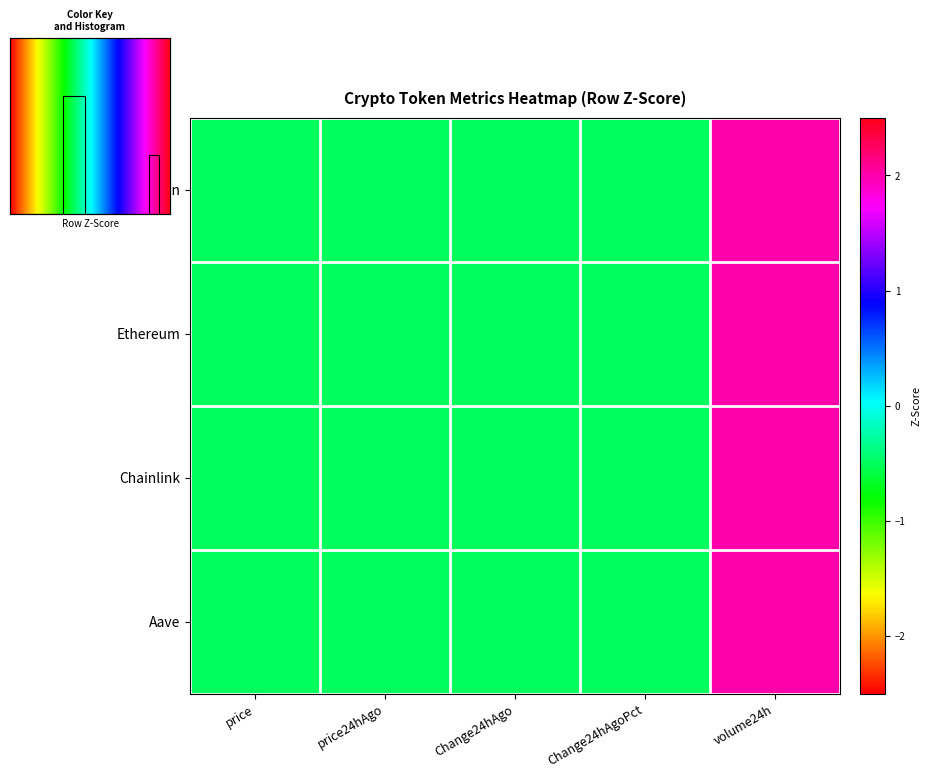

Which category has the highest value across all series?

volume24h